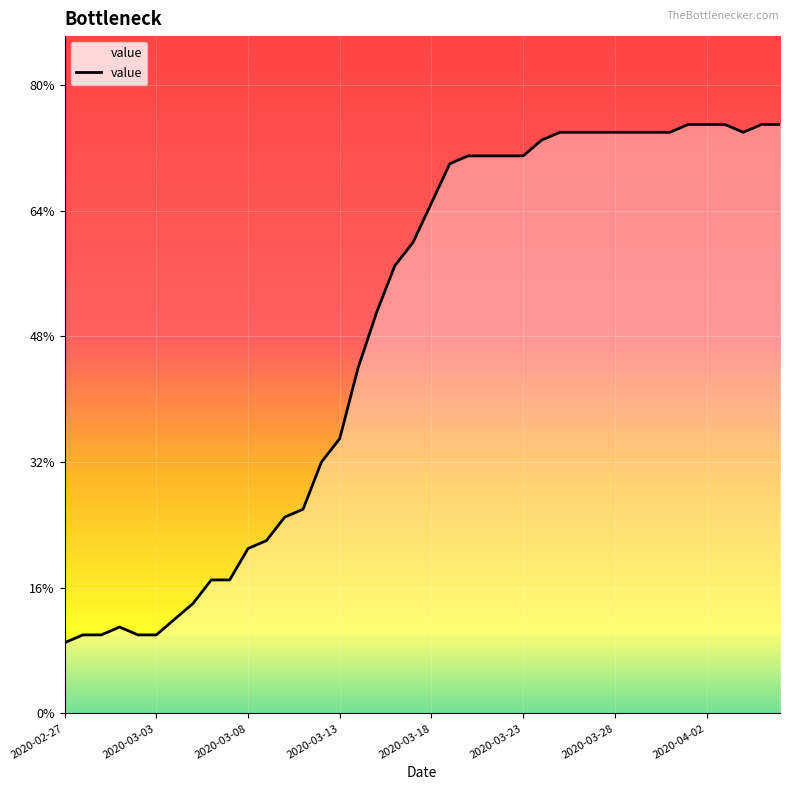

Does the chart have visible grid lines?

Yes